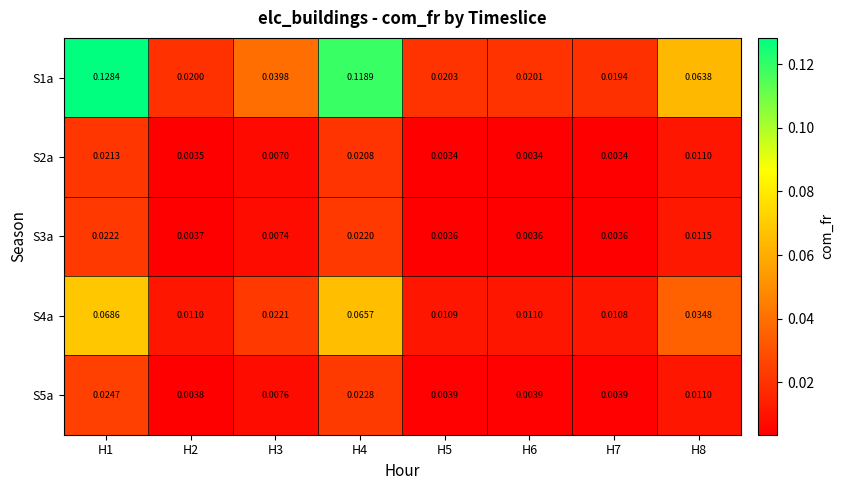

Is the value of S3a at H2 greater than the value of S5a at H3?

No